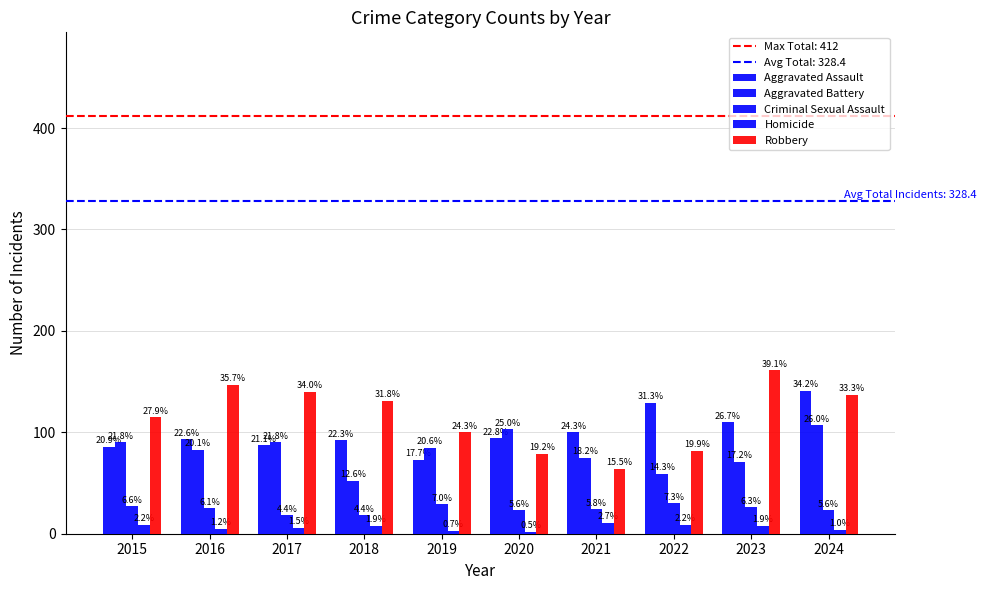

Which category has the lowest value across all series?

2020